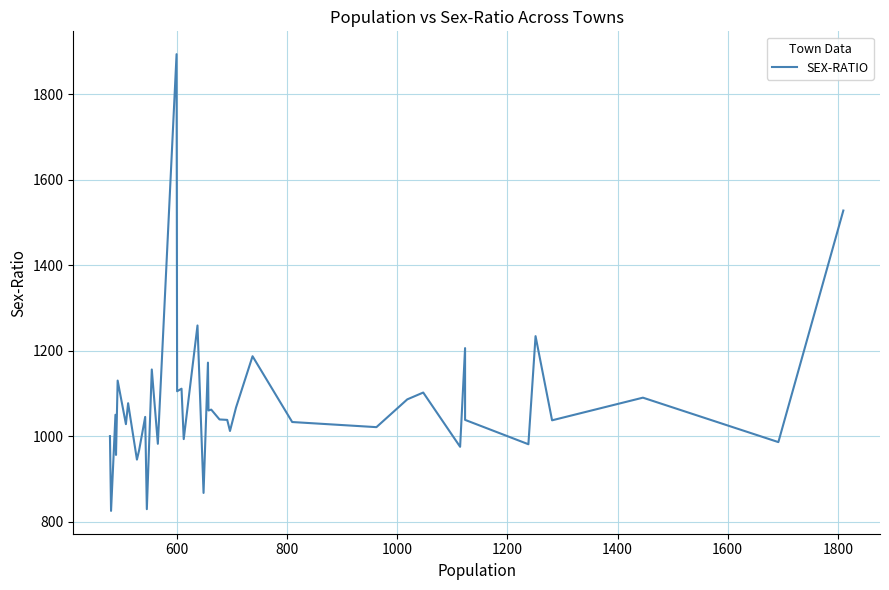

How many interior local valleys (lower than both neighbors) does the data have?

16